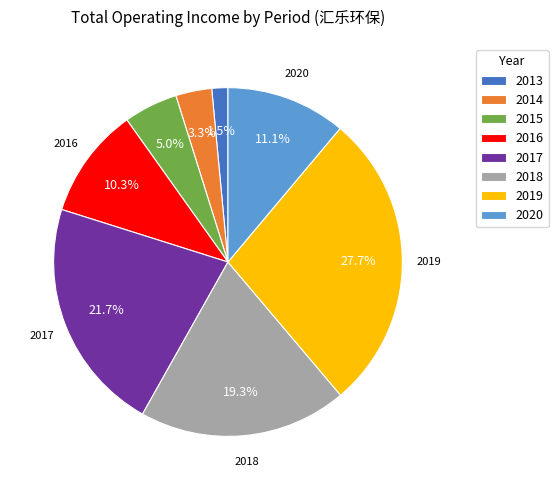

Which category has the smallest portion of the pie?

2013